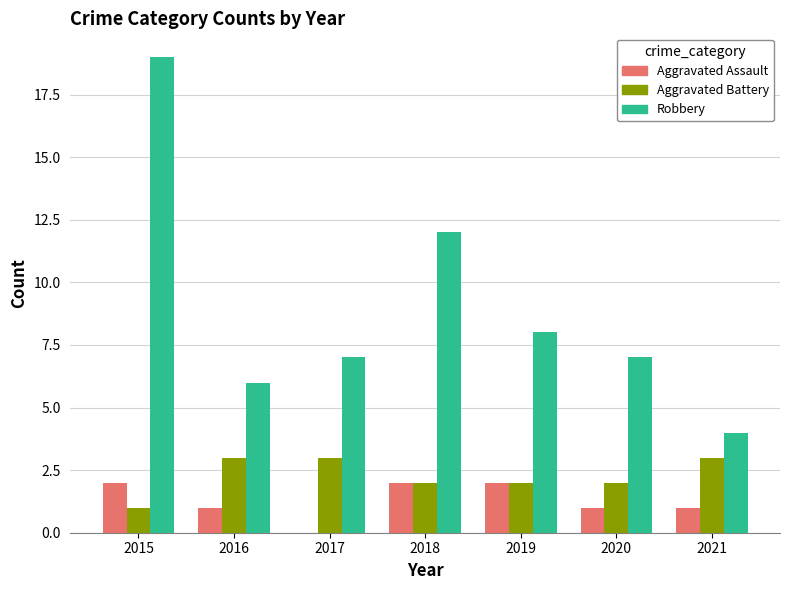

What is the sum of the Aggravated Assault values at 2020 and 2018?

3